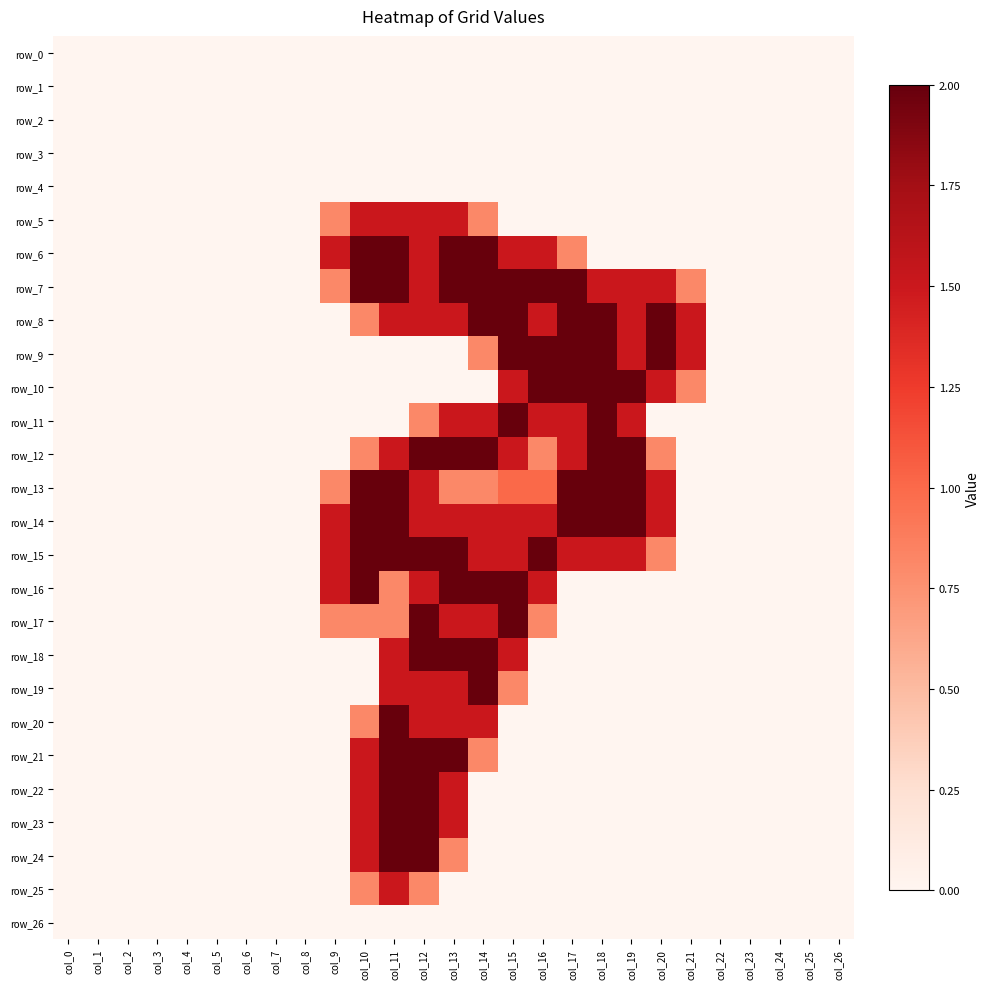

The row_18 series shows 0.0 at col_21. True or false?

True